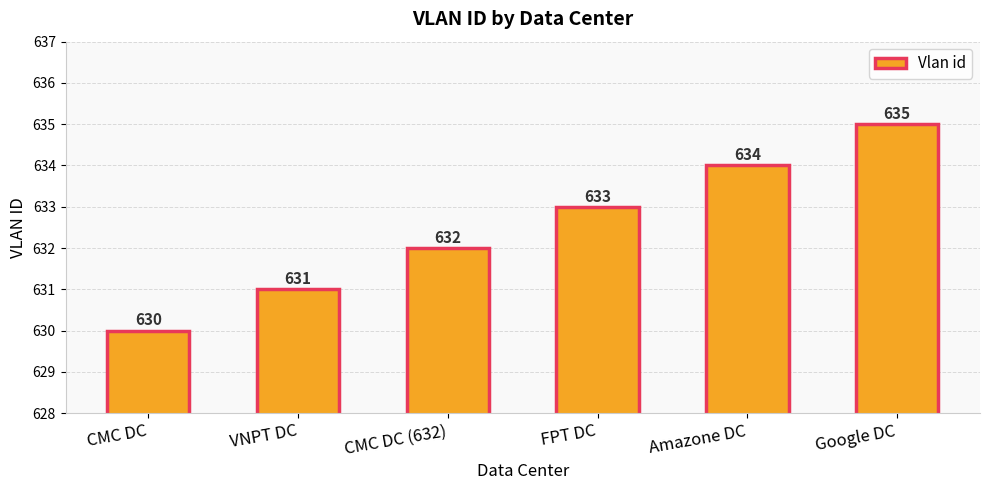

How many values are between 631 and 634?

4